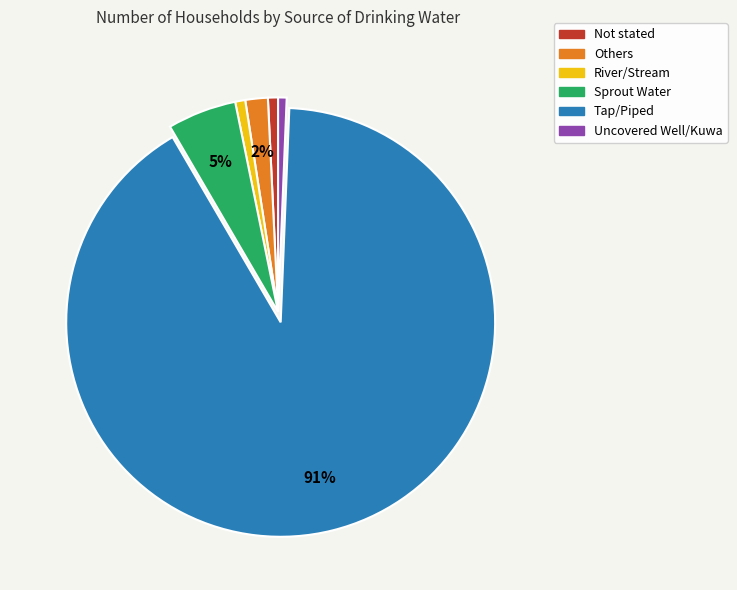

To the nearest percent, what is the average slice percentage?

17%